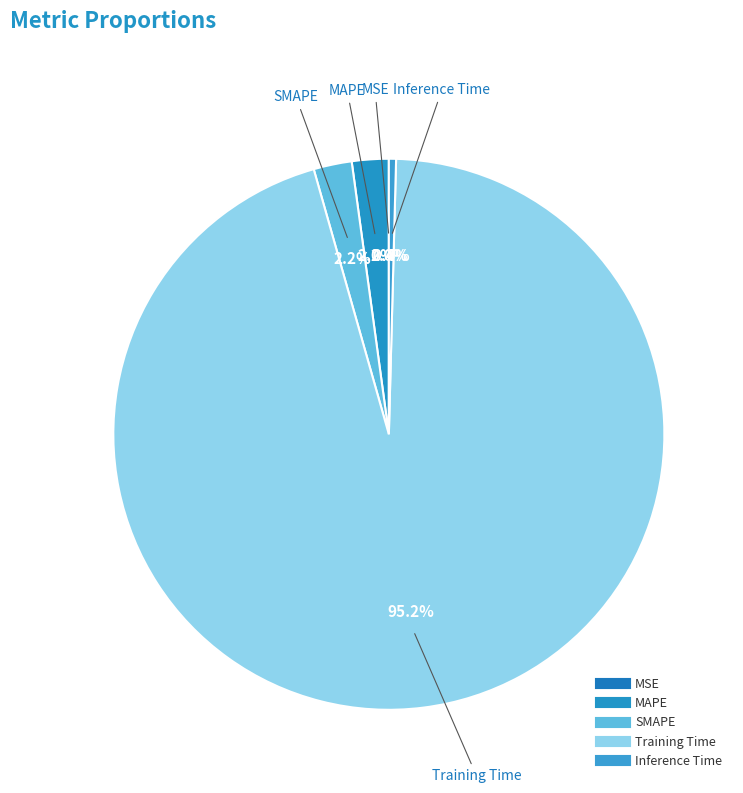

Which has a higher value, Training Time or SMAPE?

Training Time